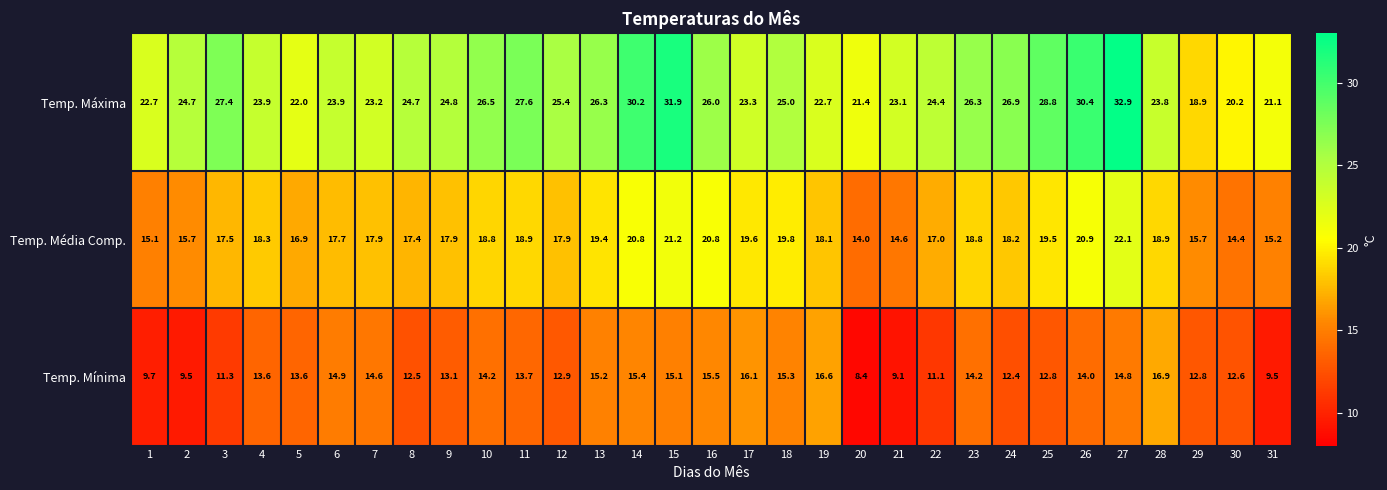

At which label does Temp. Mínima first exceed 13?

4